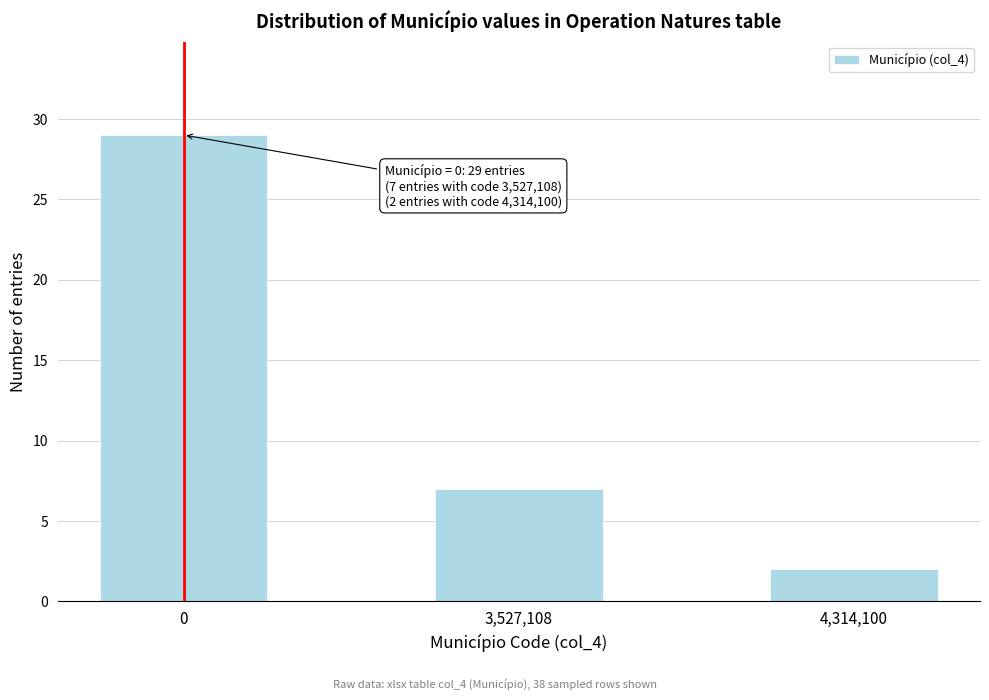

Reading right to left, extract all data points from this chart.

4,314,100=2	3,527,108=7	0=29